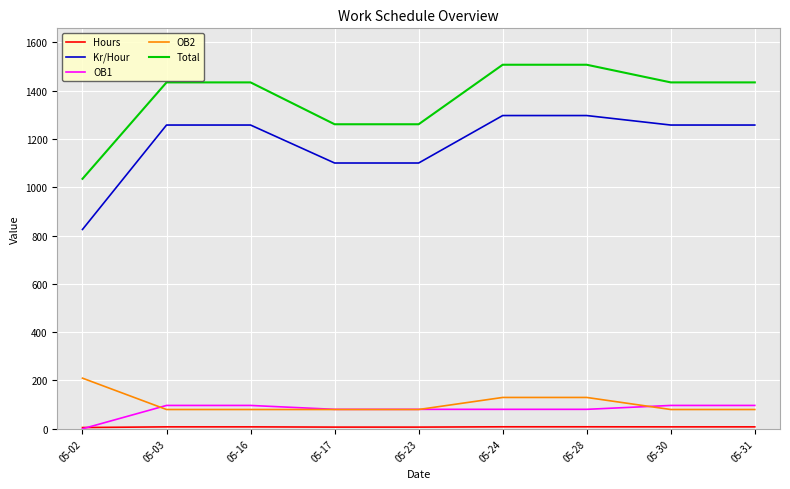

Between 05-17 and 05-28, which series saw the biggest shift?

Total